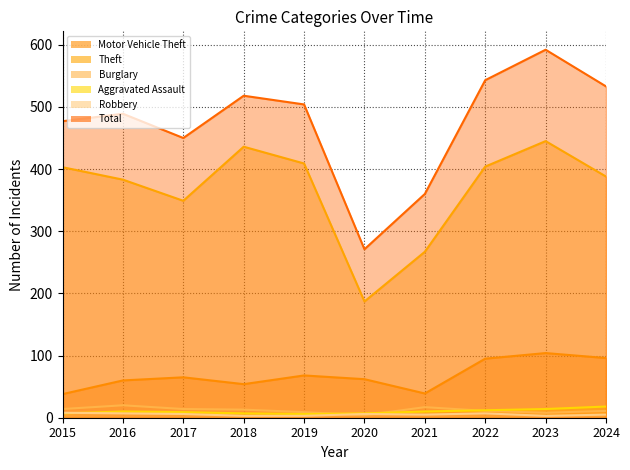

What is the total value across all series at 2023?

1166